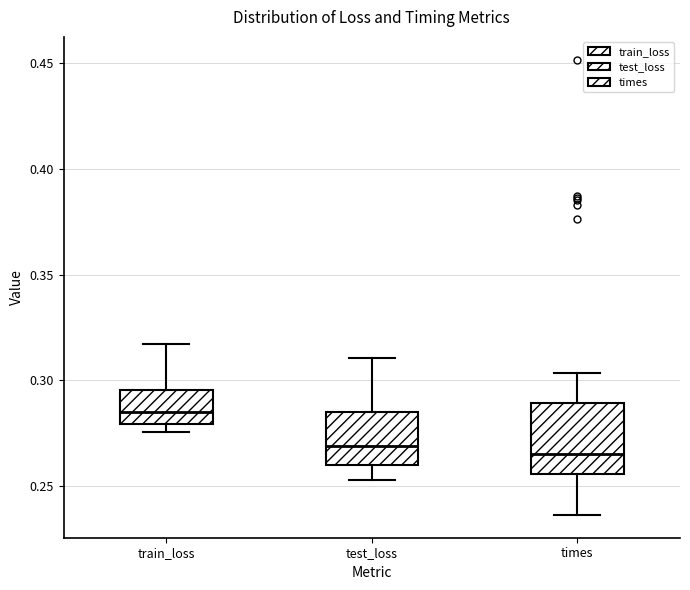

Comparing the boxes themselves (not the whiskers), which one is the tallest?

times